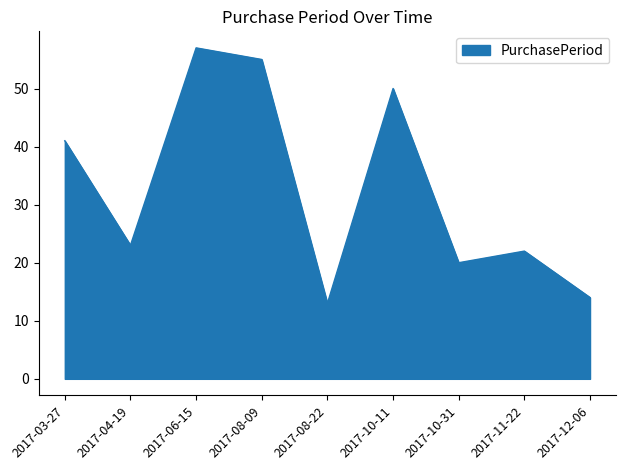

Reading left to right, transcribe all the data shown in this chart.

2017-03-27=41	2017-04-19=23	2017-06-15=57	2017-08-09=55	2017-08-22=13	2017-10-11=50	2017-10-31=20	2017-11-22=22	2017-12-06=14